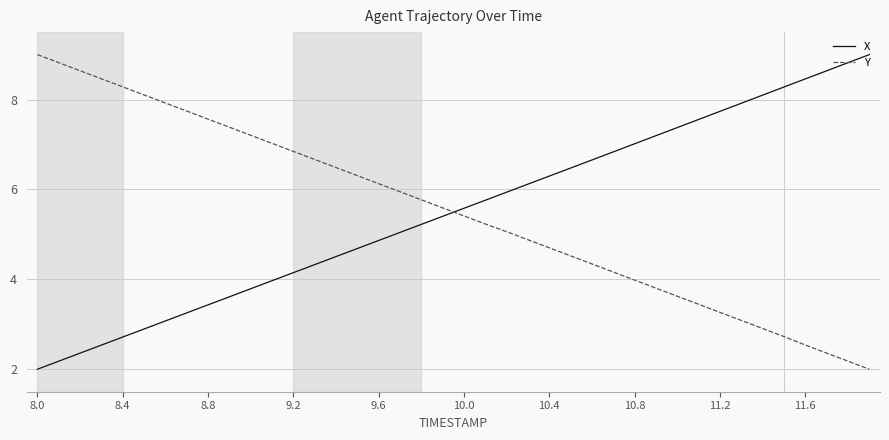

Which series ends up on top after the final intersection of X and Y?

X